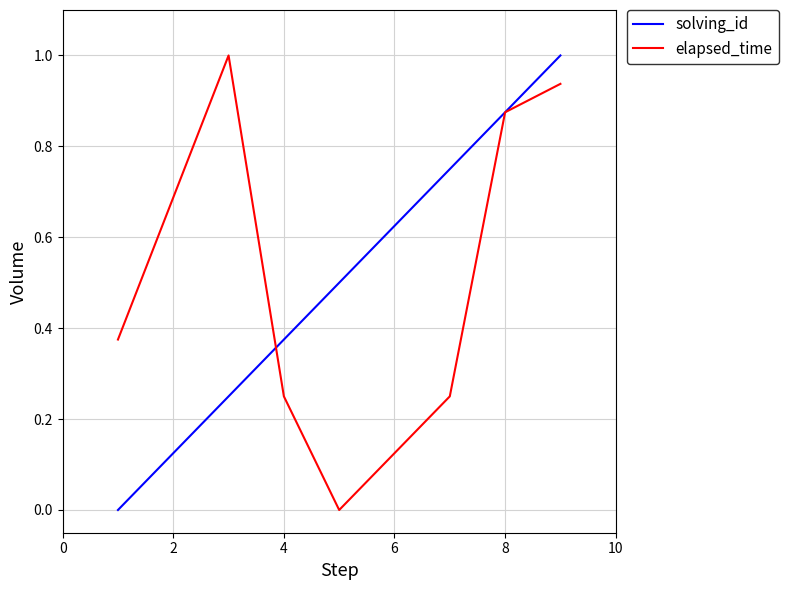

How many lines are shown in the chart?

2